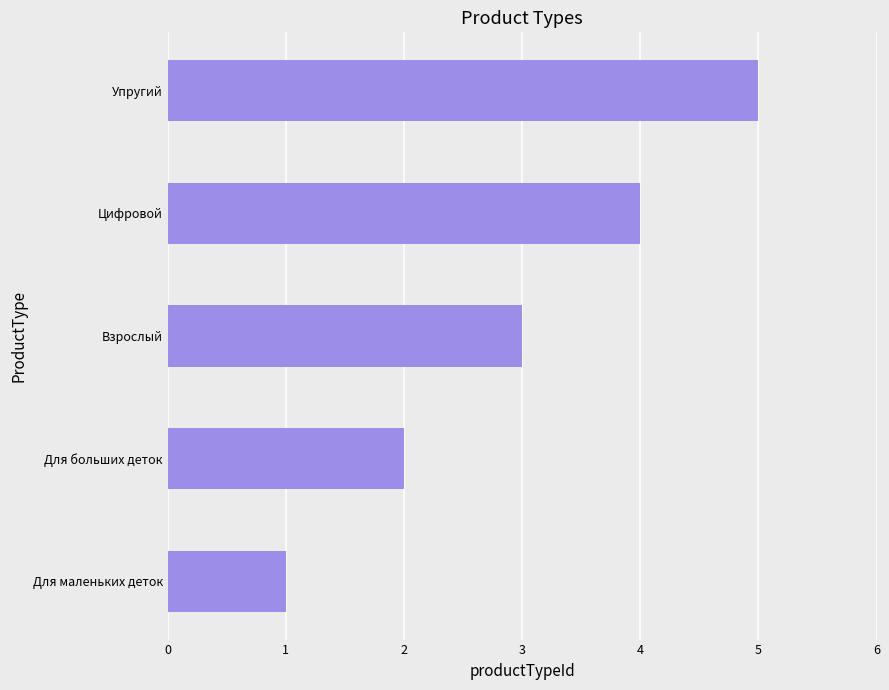

Does the chart contain any negative values?

No